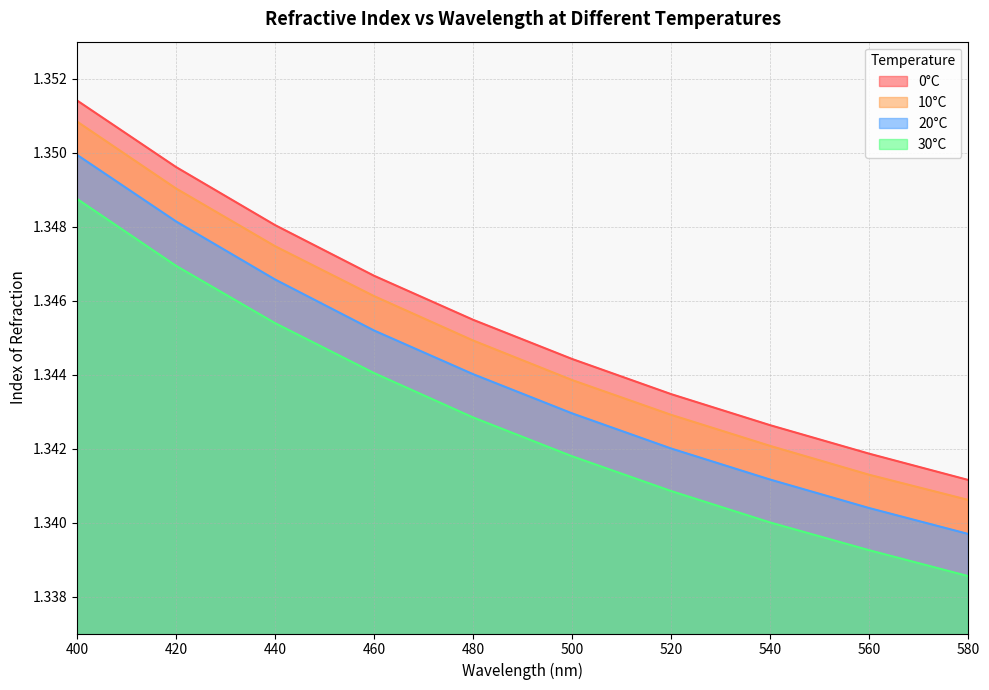

True or false: 30°C and 10°C cross at least once.

False